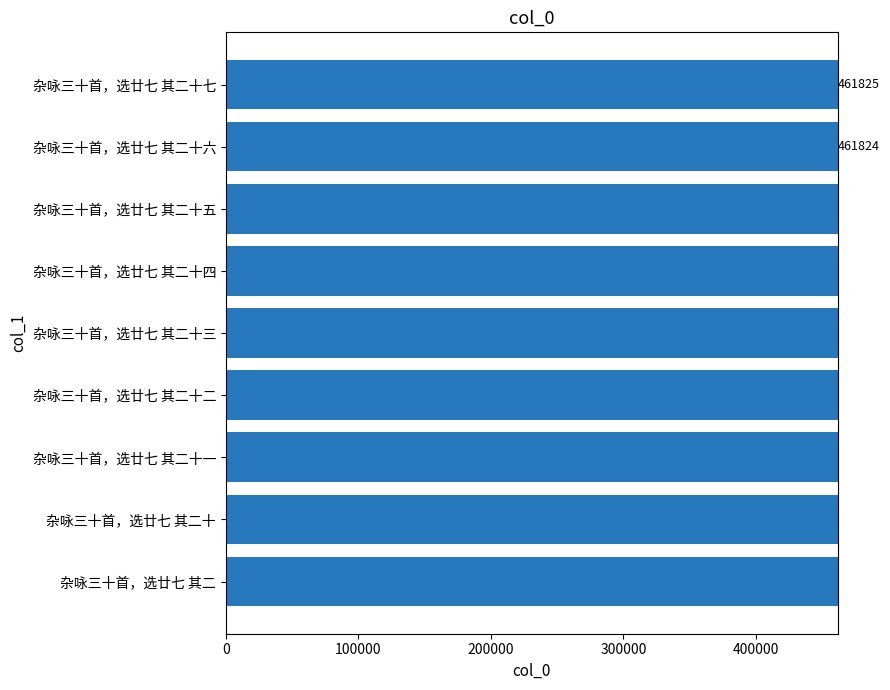

What is the greatest value displayed?

461825